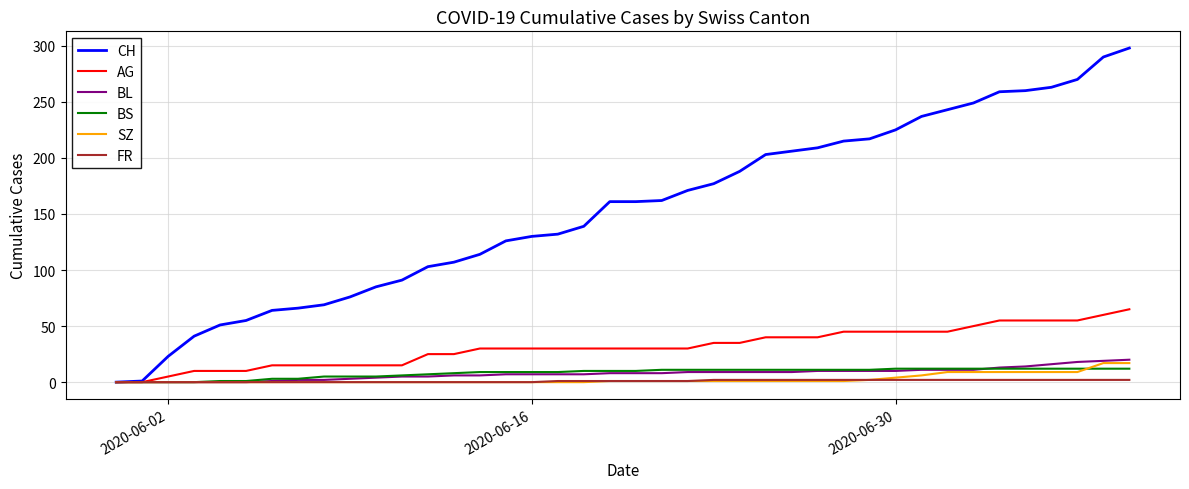

Which series has the largest total across all categories?

CH